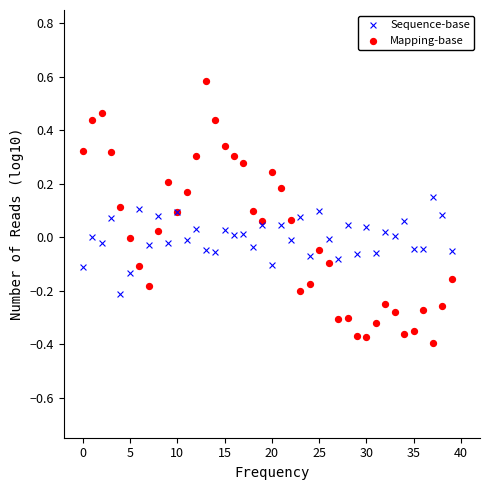

Which series has the widest spread of Y values?

Mapping-base